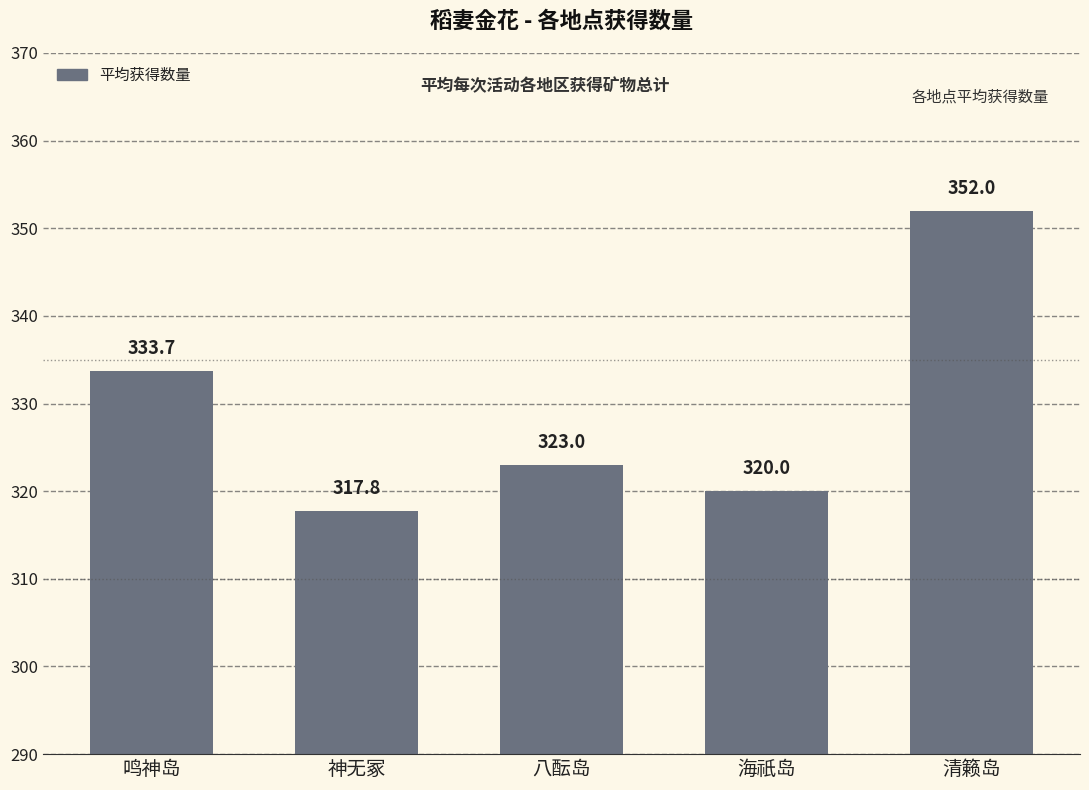

How many data points does each series have?

5